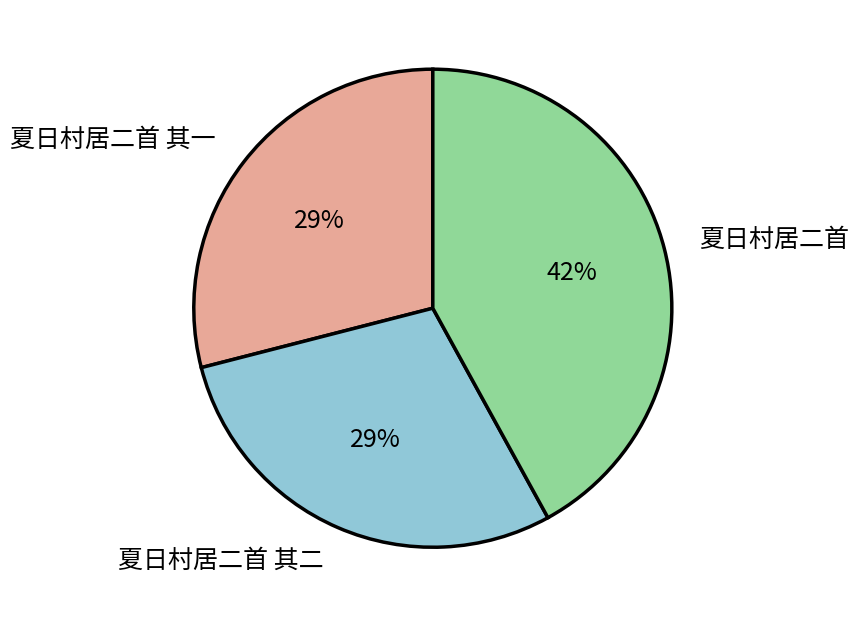

To the nearest percent, what is the difference between the largest and smallest slice percentages?

13%